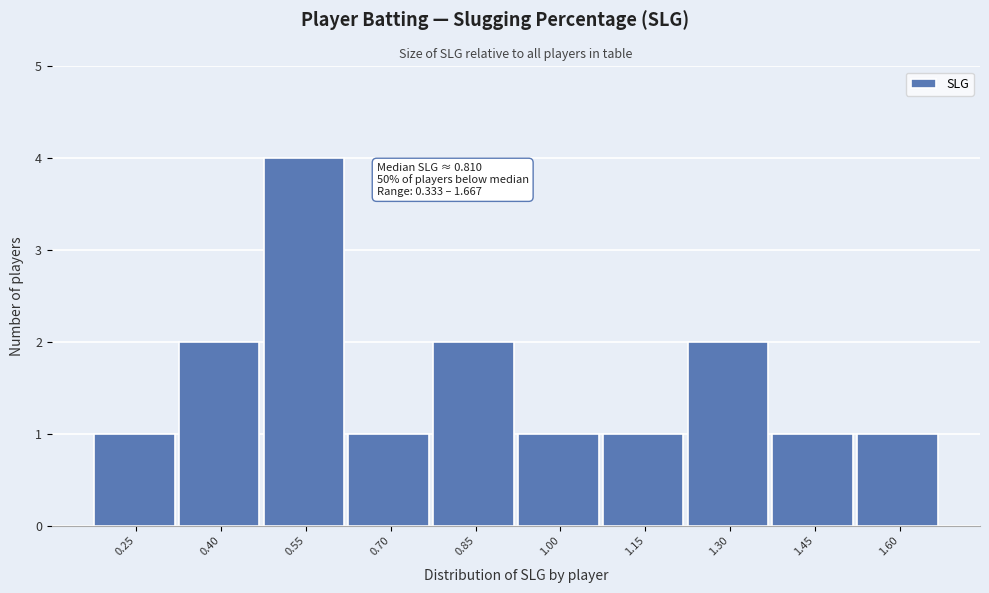

Reading left to right, extract all data points from this chart.

1	2	4	1	2	1	1	2	1	1